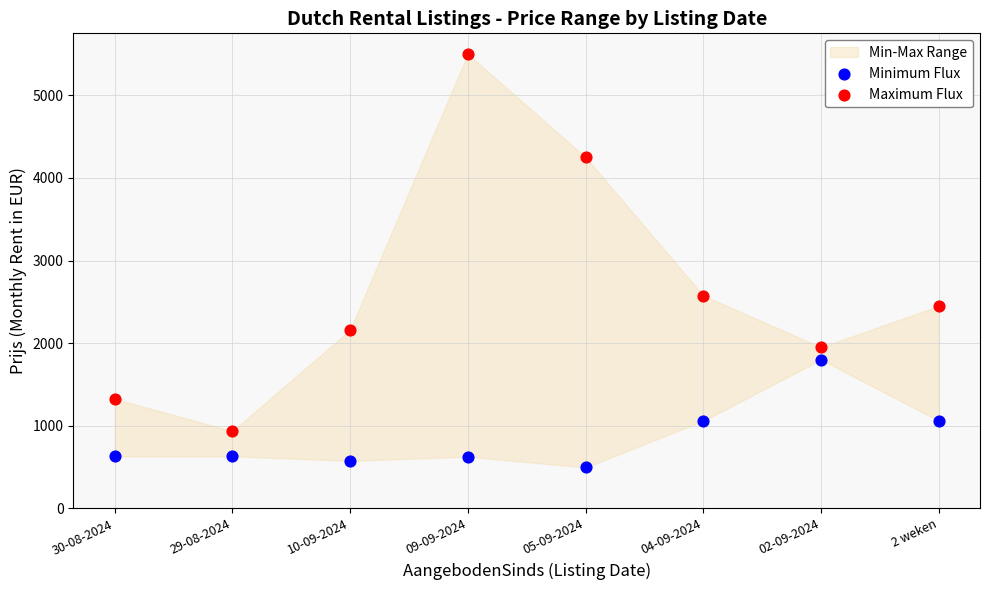

In the Maximum Flux series, what Y value is closest to 3217?

2575